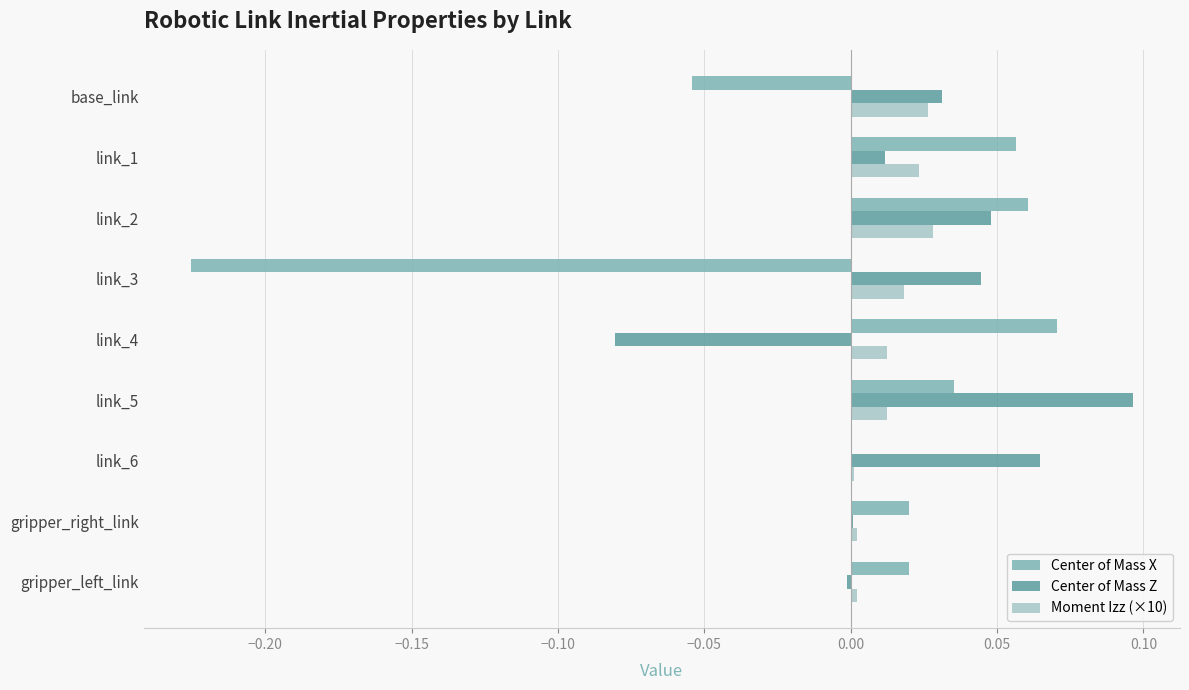

The value of Center of Mass Z at link_4 is -0.0. True or false?

False